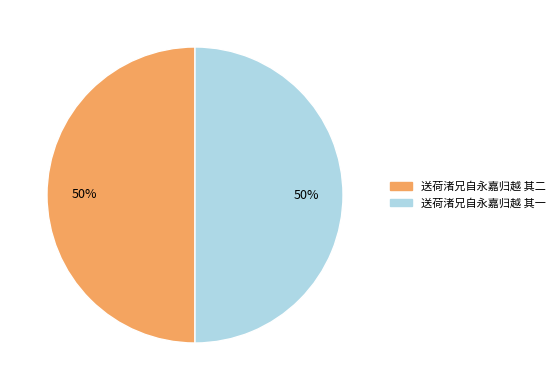

The 送荷渚兄自永嘉归越 其一 slice represents 64% of the pie. True or false?

False